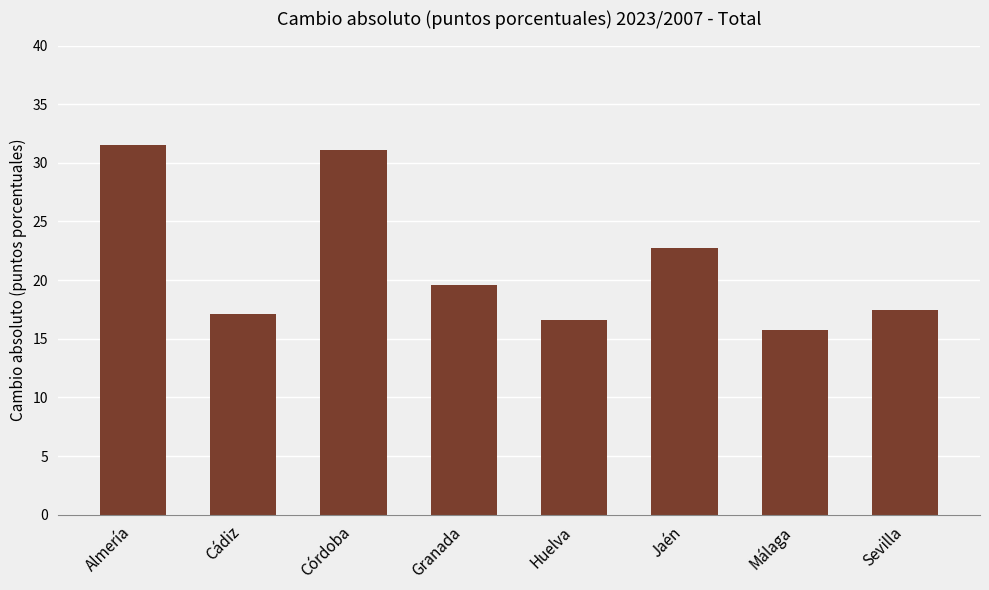

What position from the right is Cádiz?

7